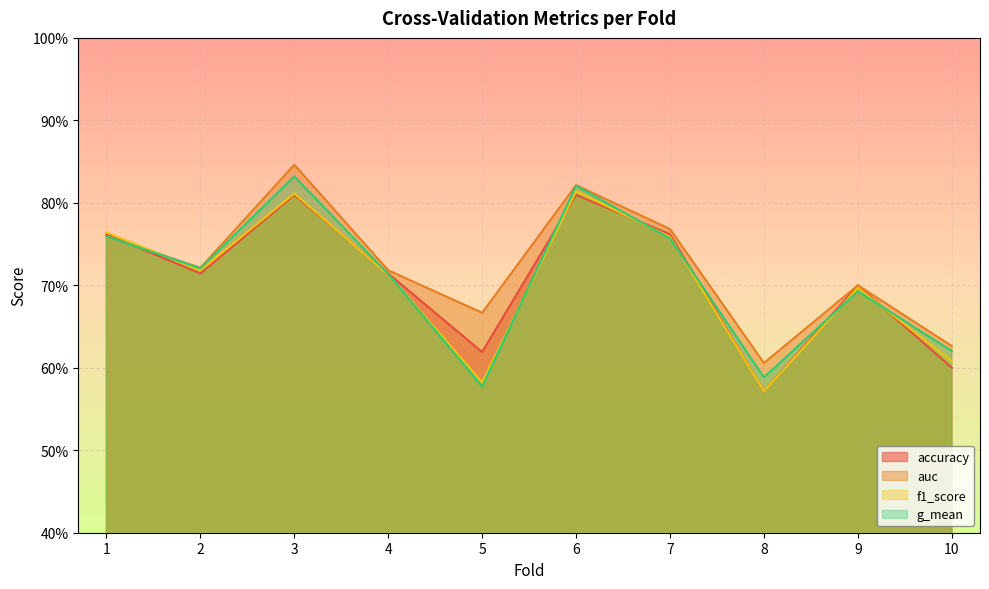

What is the difference between the maximum and second lowest values in the auc series?

0.2